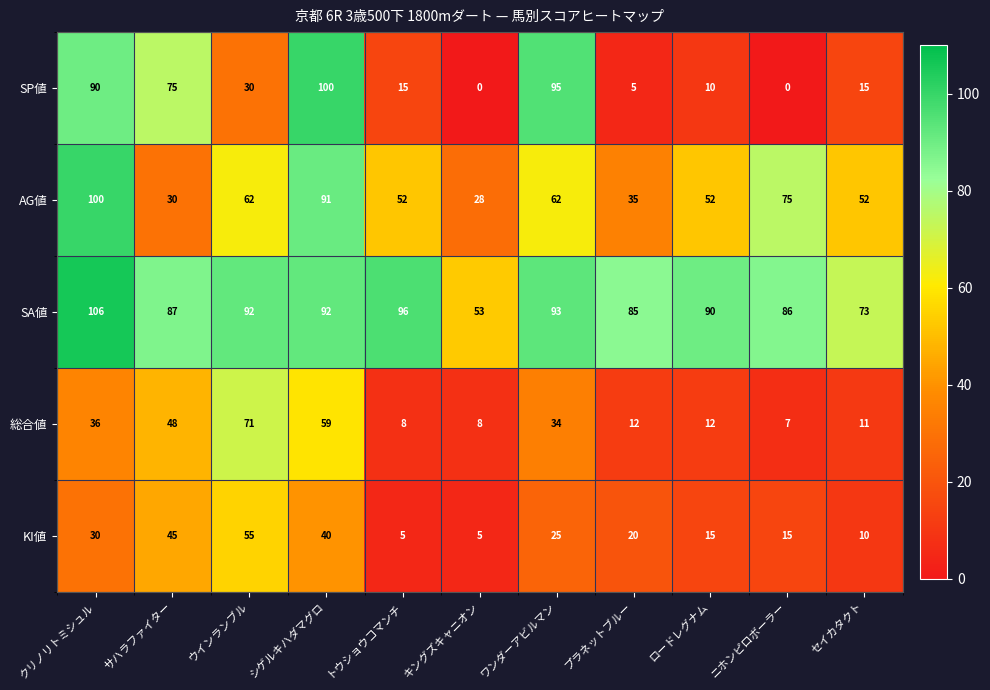

What is the sum of the 総合値 values at サハラファイター and プラネットブルー?

60